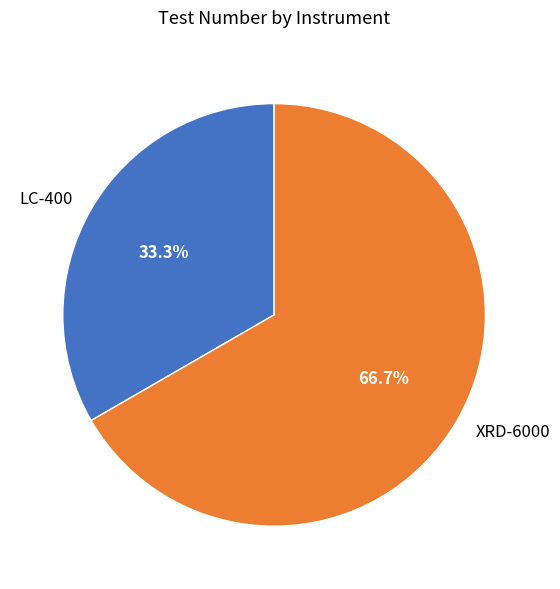

Is XRD-6000 the majority of the pie?

Yes